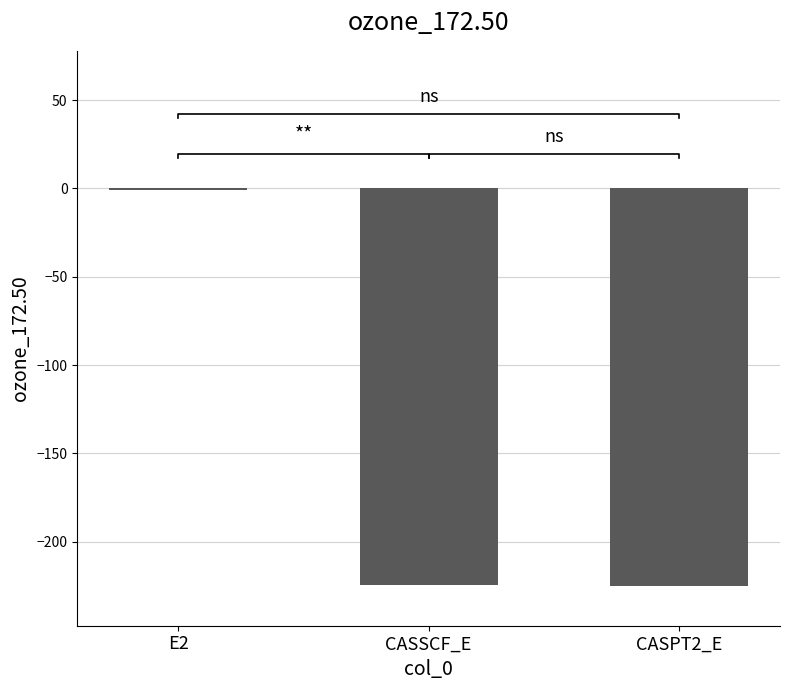

How many values are below -224?

2